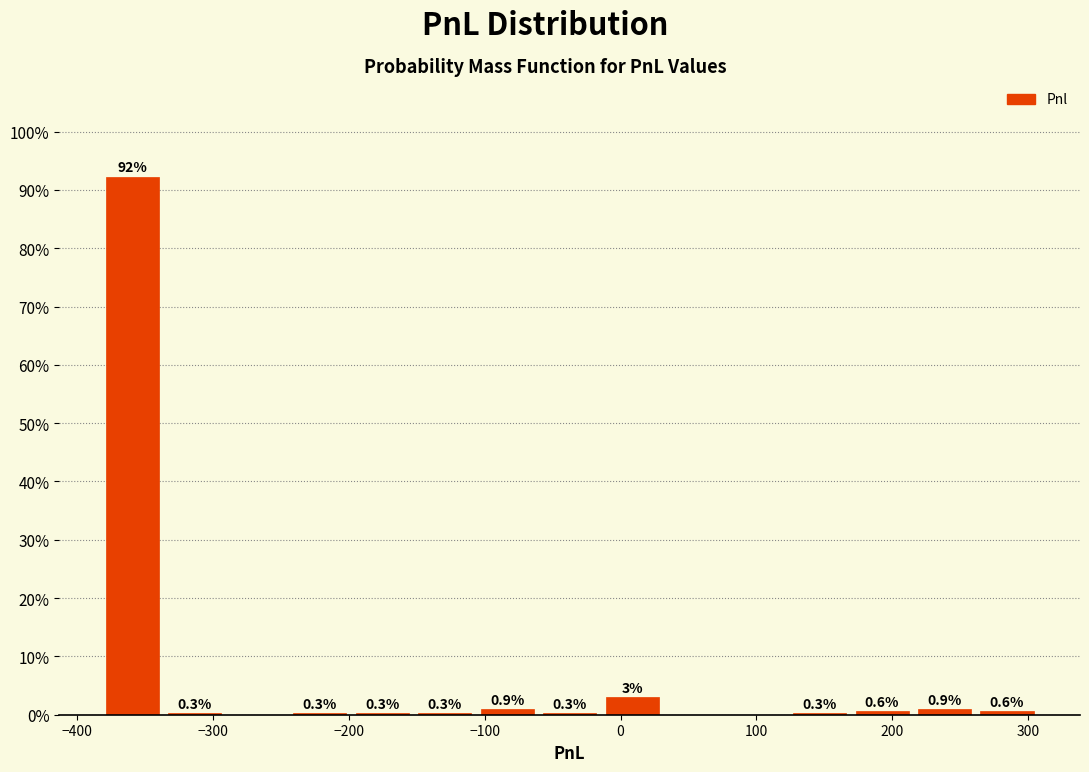

Which range on the x-axis has the tallest bar?

-380 to -340